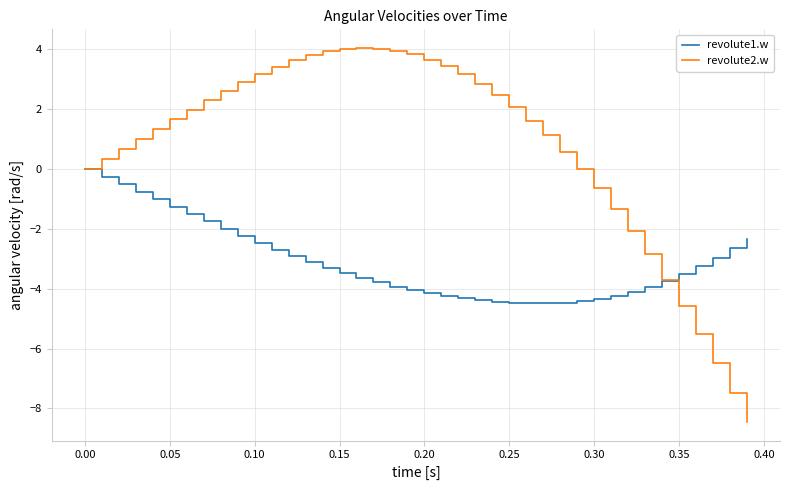

What are all the series names shown in the legend?

revolute1.w, revolute2.w